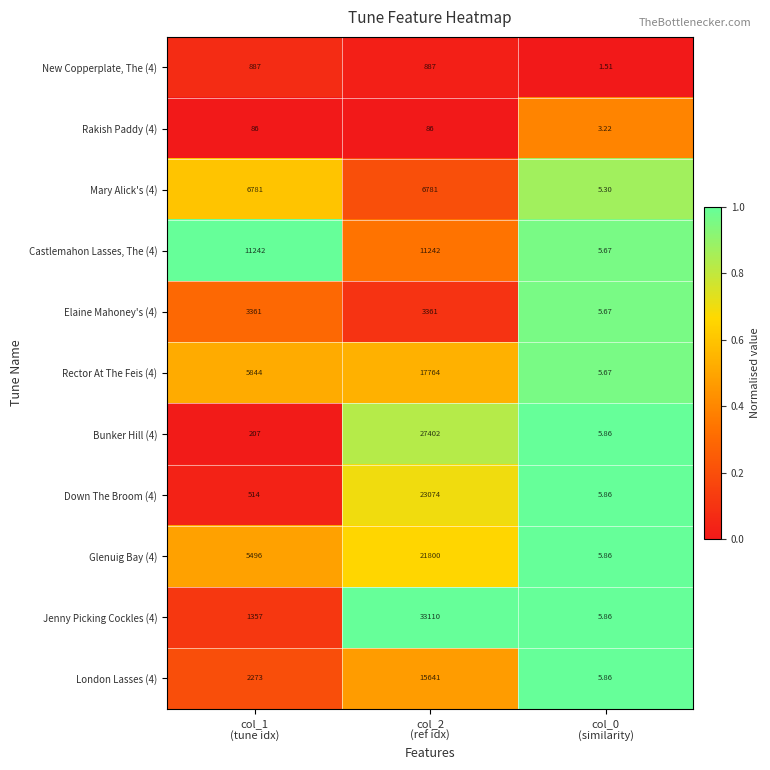

Rank the series by their maximum value, from highest to lowest.

Jenny Picking Cockles (4), Bunker Hill (4), Down The Broom (4), Glenuig Bay (4), Rector At The Feis (4), London Lasses (4), Castlemahon Lasses, The (4), Mary Alick's (4), Elaine Mahoney's (4), New Copperplate, The (4), Rakish Paddy (4)